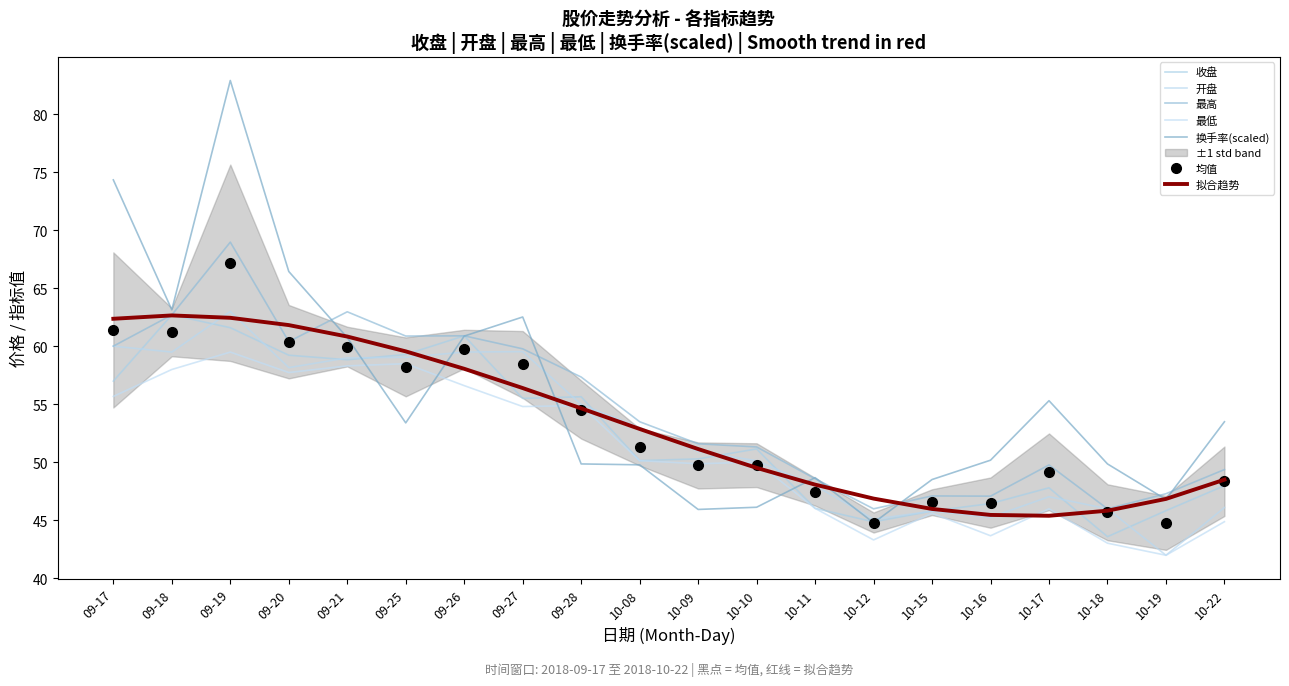

At which category does 最高 reach its first local peak?

09-19